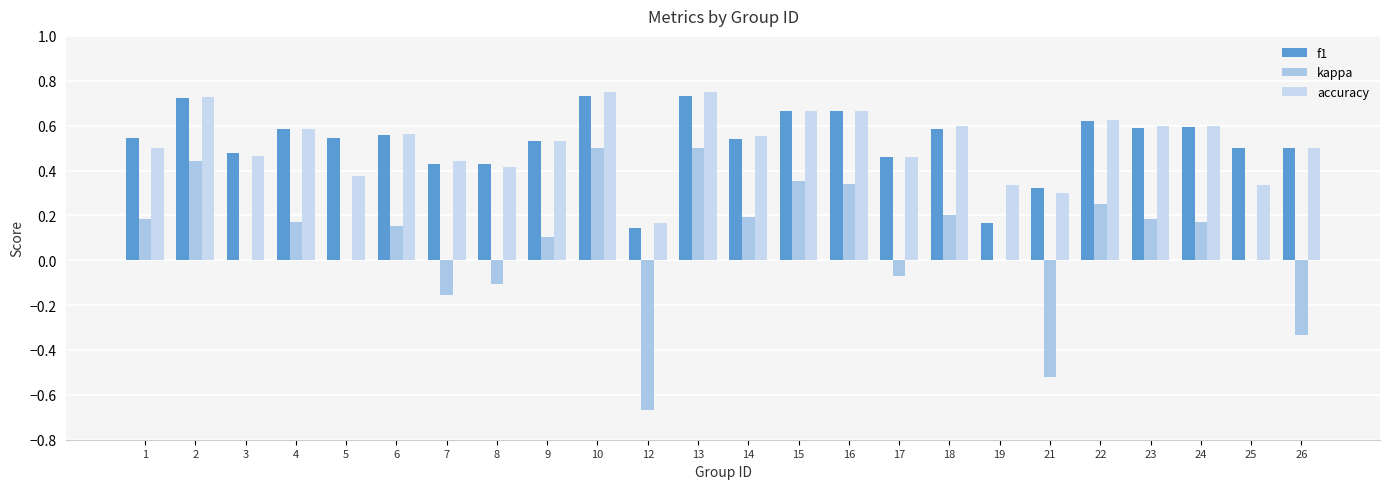

The value of f1 at 16 is 0.7. True or false?

True